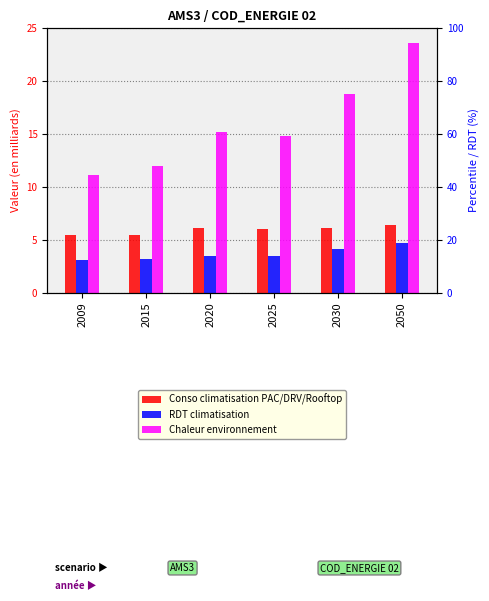

Reading right to left, transcribe all the data shown in this chart.

Conso climatisation PAC/DRV/Rooftop: 2050=6.4	2030=6.1	2025=6.0	2020=6.1	2015=5.4	2009=5.4
RDT climatisation: 2050=4.7	2030=4.1	2025=3.5	2020=3.5	2015=3.2	2009=3.1
Chaleur environnement: 2050=23.6	2030=18.8	2025=14.9	2020=15.2	2015=11.9	2009=11.2